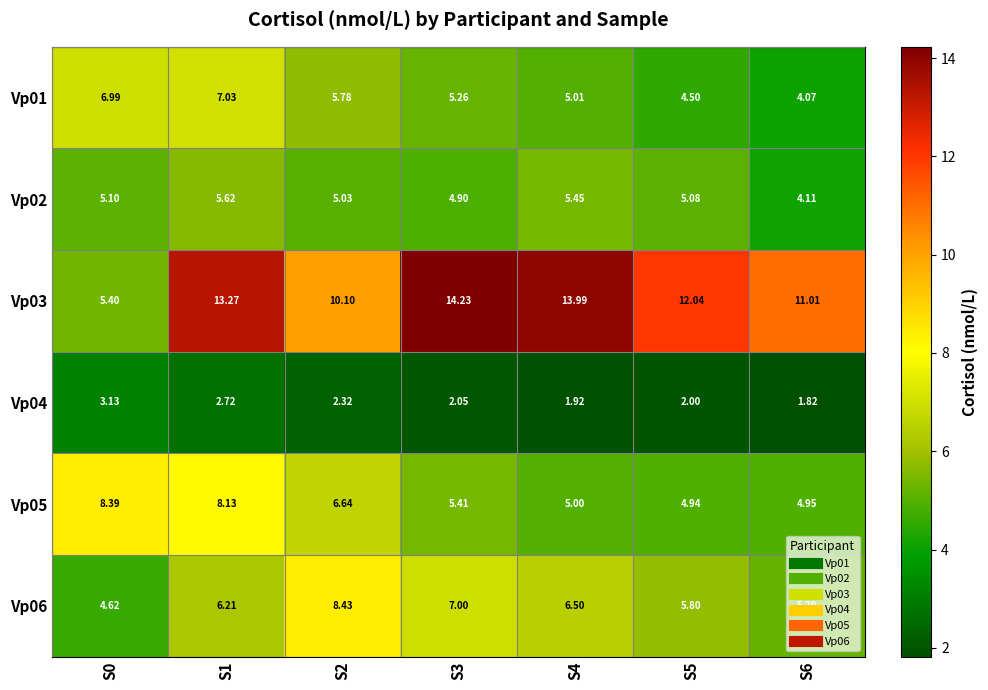

Reading left to right, list all the values displayed in this chart.

Vp01: S0=7.0	S1=7.0	S2=5.8	S3=5.3	S4=5.0	S5=4.5	S6=4.1
Vp02: S0=5.1	S1=5.6	S2=5.0	S3=4.9	S4=5.5	S5=5.1	S6=4.1
Vp03: S0=5.4	S1=13.3	S2=10.1	S3=14.2	S4=14.0	S5=12.0	S6=11.0
Vp04: S0=3.1	S1=2.7	S2=2.3	S3=2.0	S4=1.9	S5=2.0	S6=1.8
Vp05: S0=8.4	S1=8.1	S2=6.6	S3=5.4	S4=5.0	S5=4.9	S6=5.0
Vp06: S0=4.6	S1=6.2	S2=8.4	S3=7.0	S4=6.5	S5=5.8	S6=5.2